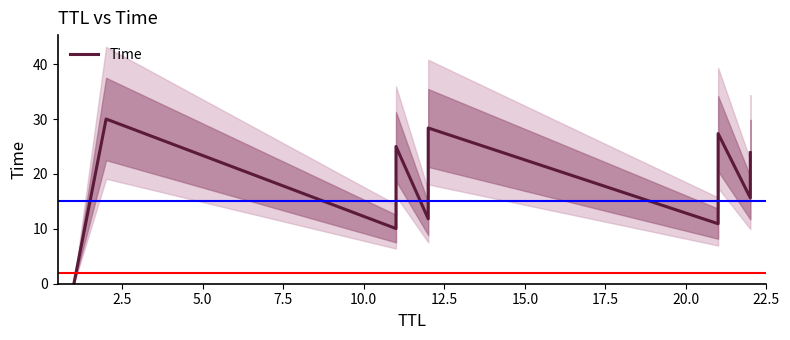

What is the average value?

18.8